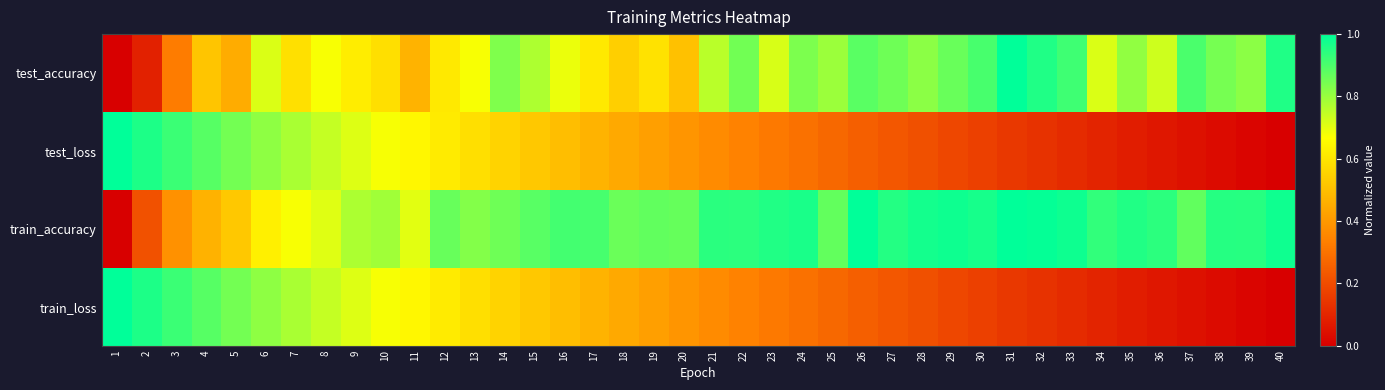

Reading left to right, what are all the values shown in this chart?

test_accuracy: 1=0.0	2=0.1	3=0.3	4=0.5	5=0.5	6=0.7	7=0.6	8=0.7	9=0.6	10=0.6	11=0.5	12=0.6	13=0.7	14=0.8	15=0.8	16=0.7	17=0.6	18=0.5	19=0.6	20=0.5	21=0.8	22=0.8	23=0.7	24=0.8	25=0.8	26=0.9	27=0.9	28=0.8	29=0.9	30=0.9	31=1.0	32=1.0	33=0.9	34=0.7	35=0.8	36=0.7	37=0.9	38=0.8	39=0.8	40=1.0
test_loss: 1=1.0	2=1.0	3=0.9	4=0.9	5=0.8	6=0.8	7=0.8	8=0.7	9=0.7	10=0.7	11=0.6	12=0.6	13=0.6	14=0.6	15=0.5	16=0.5	17=0.5	18=0.4	19=0.4	20=0.4	21=0.4	22=0.3	23=0.3	24=0.3	25=0.3	26=0.3	27=0.2	28=0.2	29=0.2	30=0.2	31=0.2	32=0.1	33=0.1	34=0.1	35=0.1	36=0.1	37=0.0	38=0.0	39=0.0	40=0.0
train_accuracy: 1=0.0	2=0.2	3=0.4	4=0.5	5=0.5	6=0.6	7=0.7	8=0.7	9=0.8	10=0.8	11=0.7	12=0.9	13=0.8	14=0.9	15=0.9	16=0.9	17=0.9	18=0.9	19=0.9	20=0.9	21=0.9	22=0.9	23=1.0	24=1.0	25=0.9	26=1.0	27=1.0	28=1.0	29=1.0	30=1.0	31=1.0	32=1.0	33=1.0	34=0.9	35=1.0	36=0.9	37=0.9	38=1.0	39=0.9	40=1.0
train_loss: 1=1.0	2=1.0	3=0.9	4=0.9	5=0.8	6=0.8	7=0.8	8=0.7	9=0.7	10=0.7	11=0.6	12=0.6	13=0.6	14=0.6	15=0.5	16=0.5	17=0.5	18=0.4	19=0.4	20=0.4	21=0.4	22=0.3	23=0.3	24=0.3	25=0.3	26=0.3	27=0.2	28=0.2	29=0.2	30=0.2	31=0.2	32=0.1	33=0.1	34=0.1	35=0.1	36=0.1	37=0.0	38=0.0	39=0.0	40=0.0